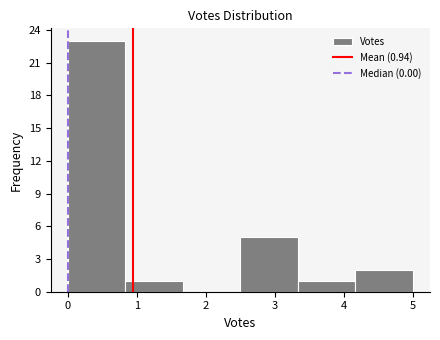

How tall is the bar that spans 4.2 to 5.0 on the x-axis? Neither the bar edges nor the heights are printed on the chart, so give them approximately, as read against the axes.

2